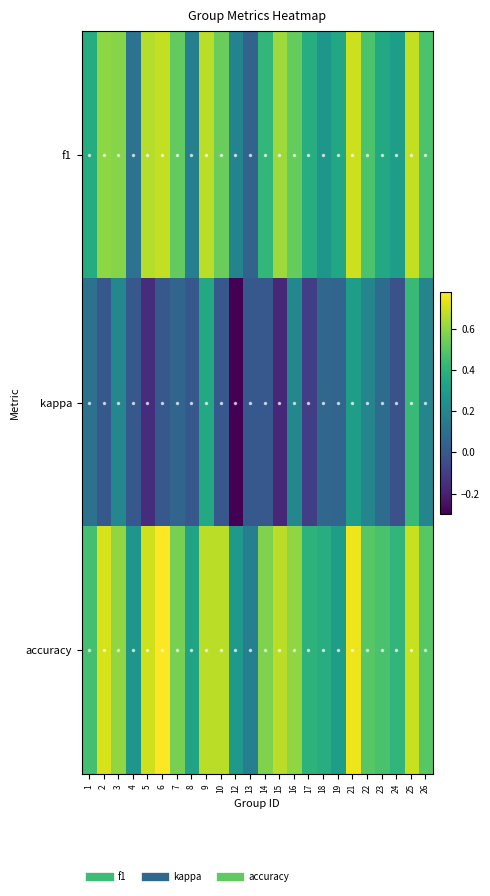

What is the minimum value shown in the chart?

-0.3